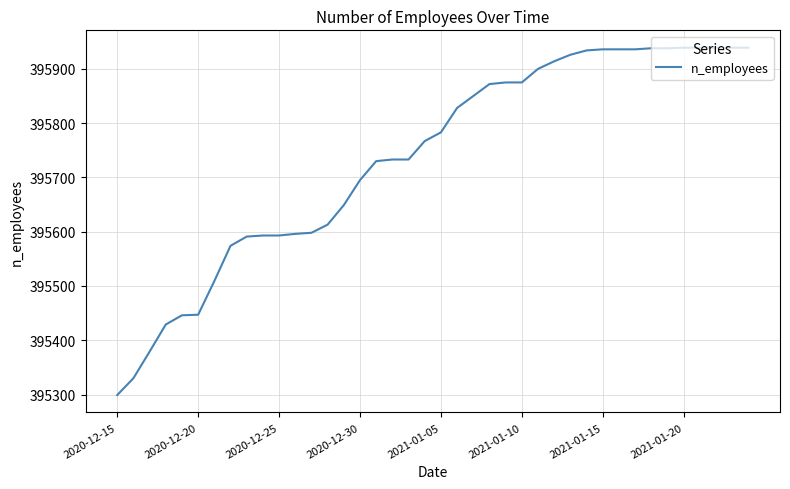

What is the smallest value displayed?

395299